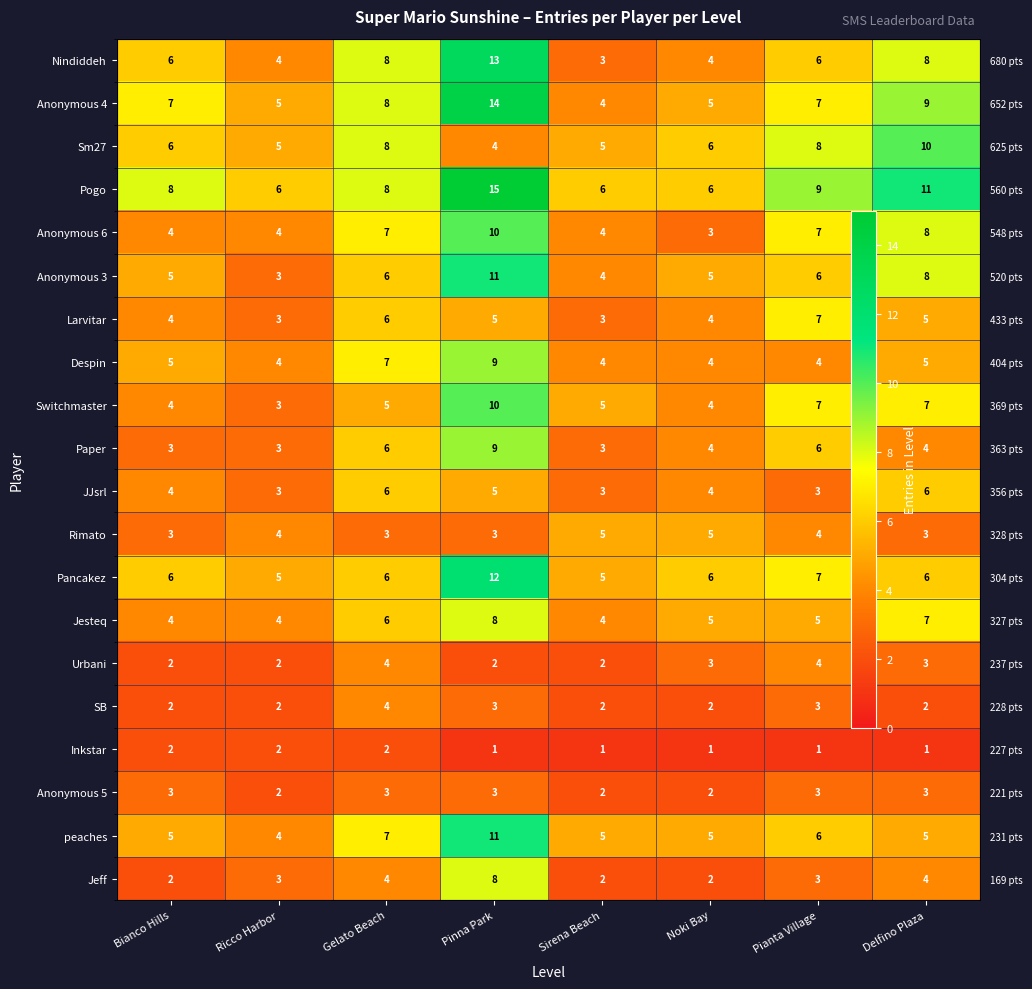

At how many categories does at least one series exceed 13?

1